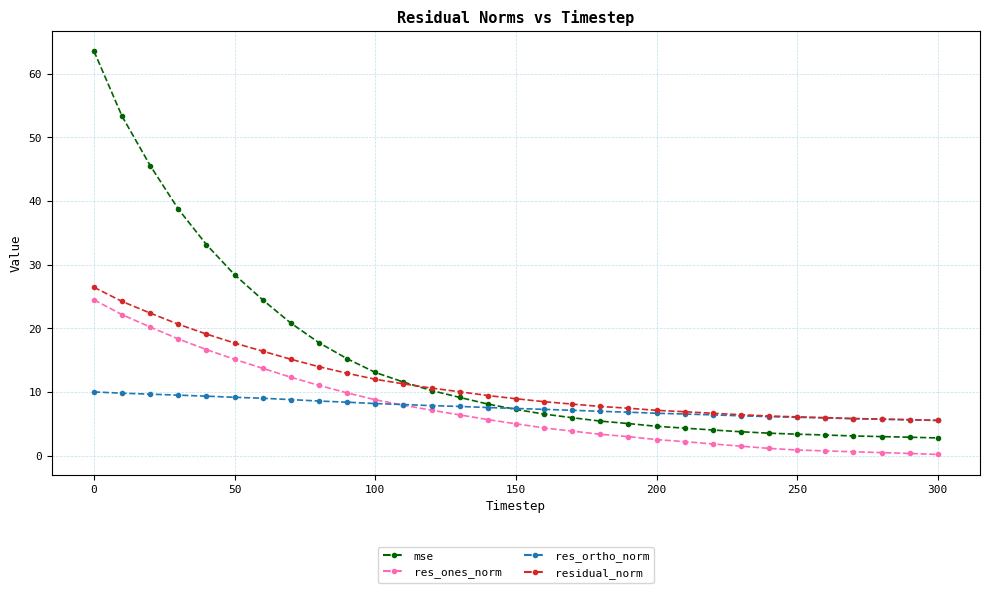

True or false: residual_norm and res_ones_norm cross at least once.

False